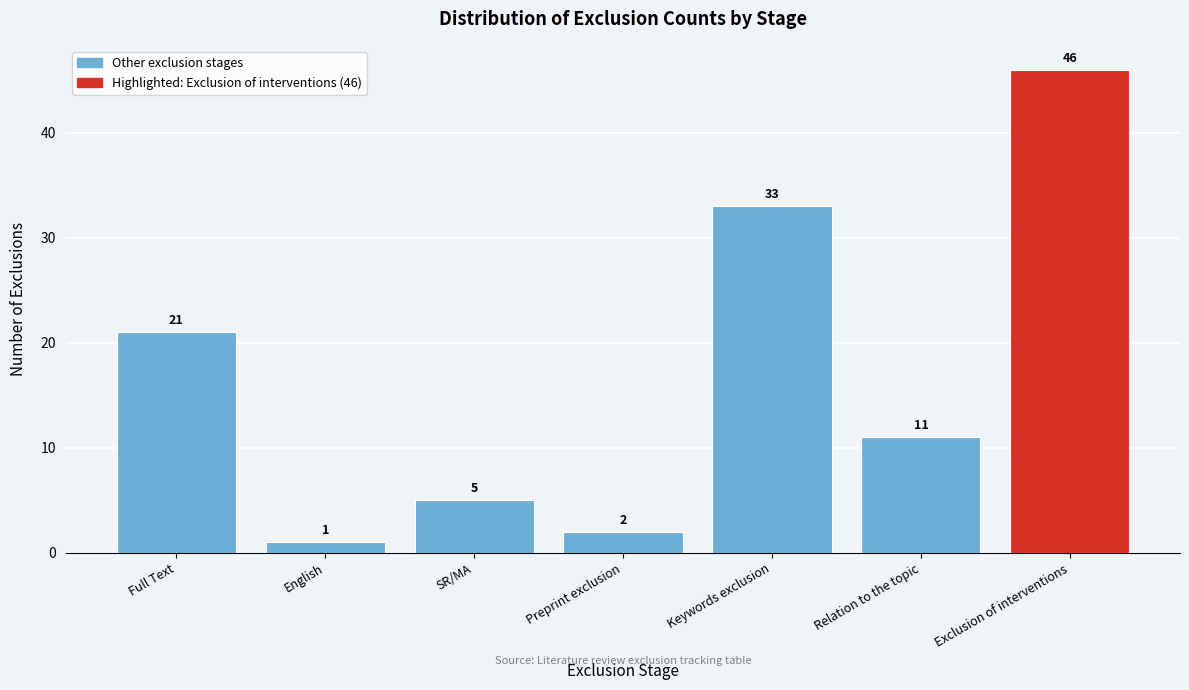

Reading right to left, transcribe all the data shown in this chart.

Exclusion of interventions=46	Relation to the topic=11	Keywords exclusion=33	Preprint exclusion=2	SR/MA=5	English=1	Full Text=21